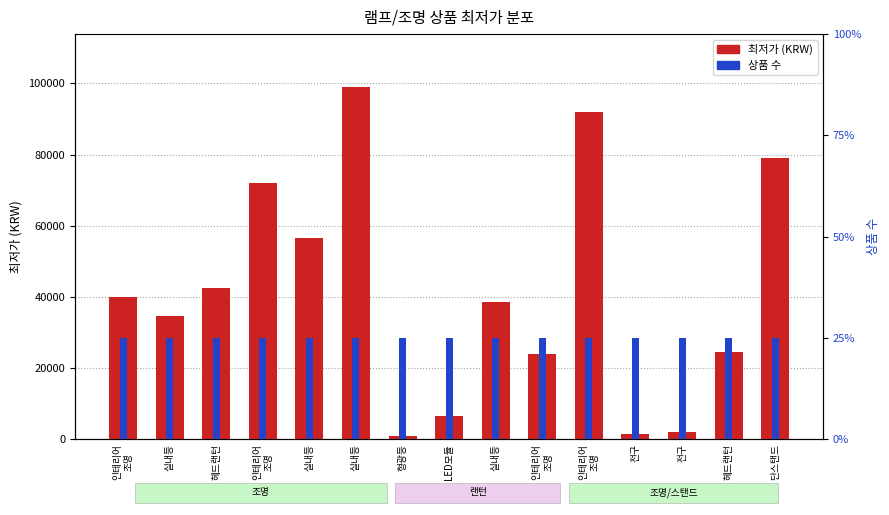

At which category does the chart reach its minimum across all series?

인테리어
조명